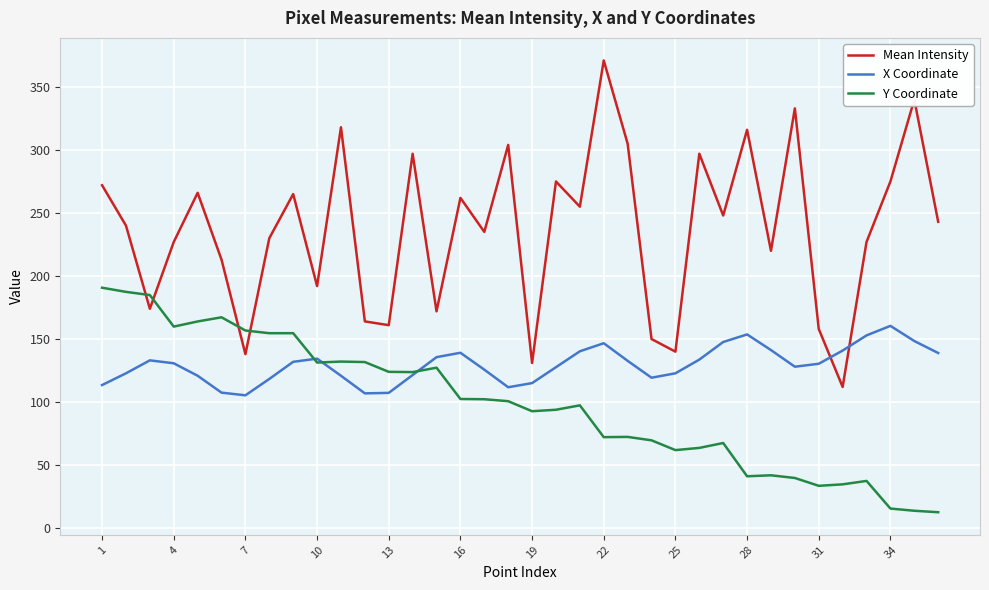

List the series in order of their overall mean, highest first.

Mean Intensity, X Coordinate, Y Coordinate